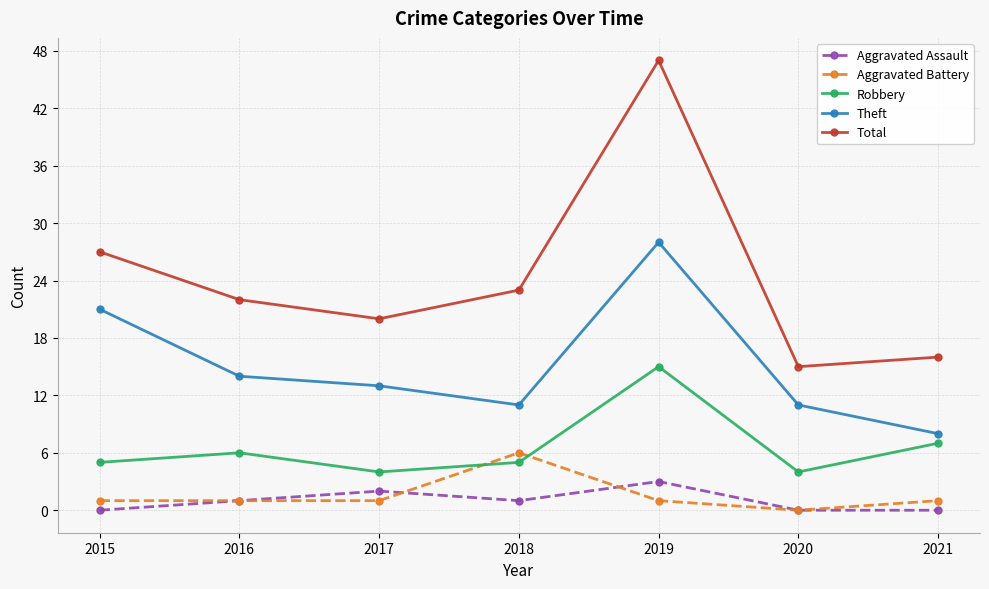

True or false: Aggravated Assault and Total intersect in this chart.

False